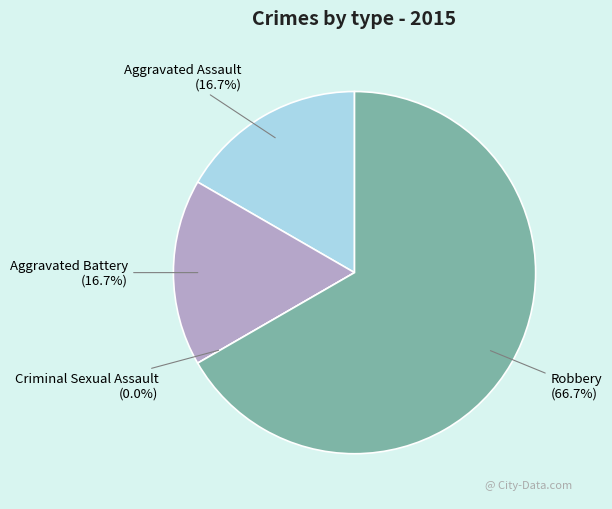

What percentage do Criminal Sexual Assault and Aggravated Assault together represent?

16.7%